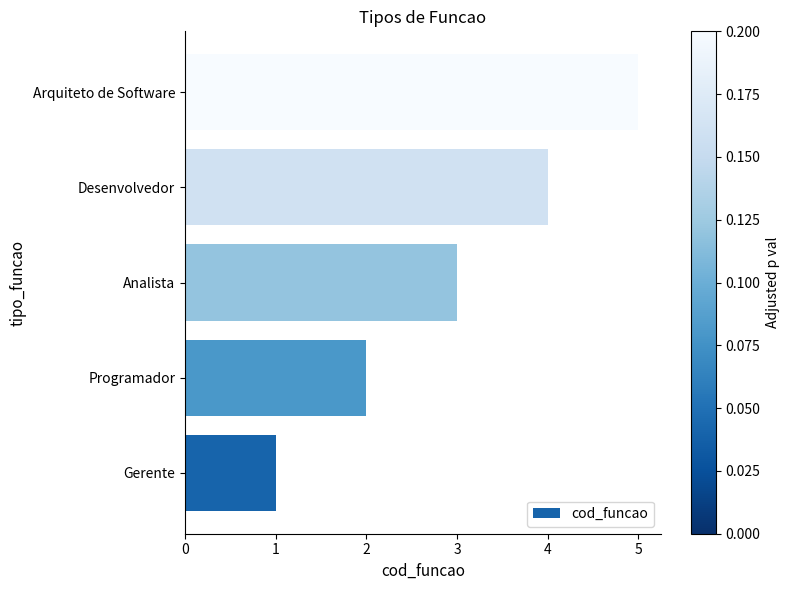

Which category has the highest value across all series?

Arquiteto de Software